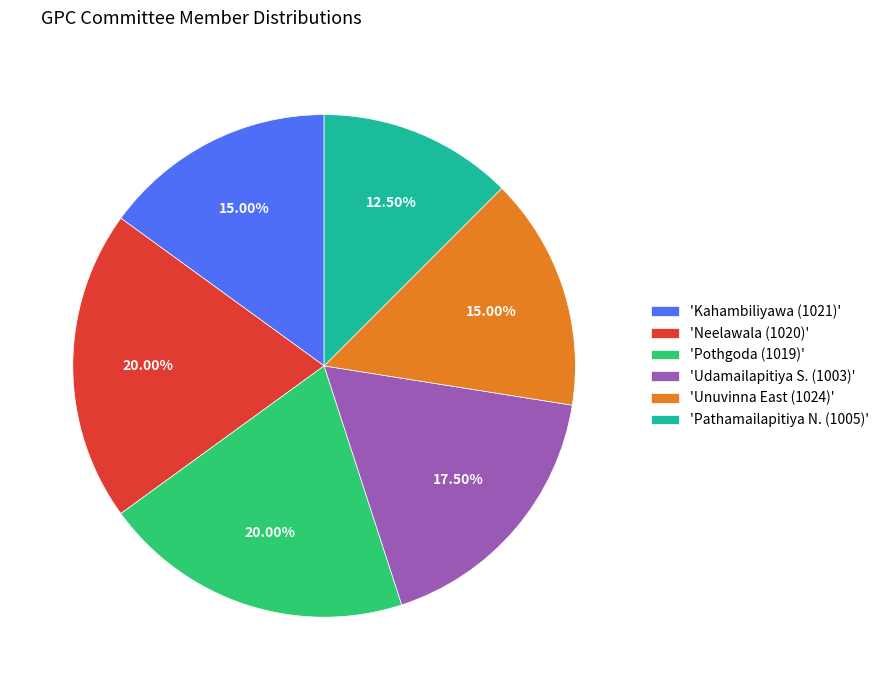

To the nearest percent, what is the difference between the largest and smallest slice percentages?

8%